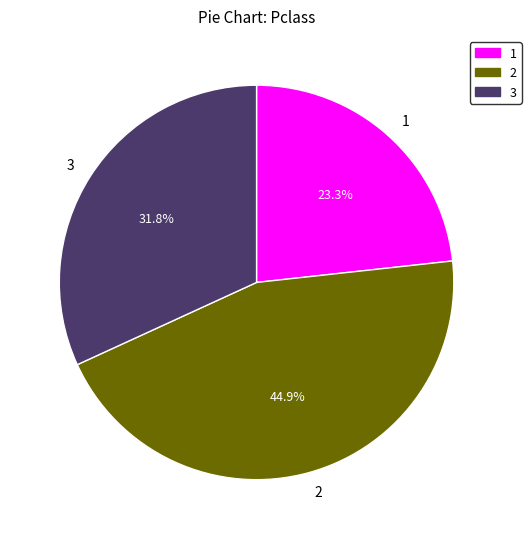

What is the smallest slice in the pie chart?

1